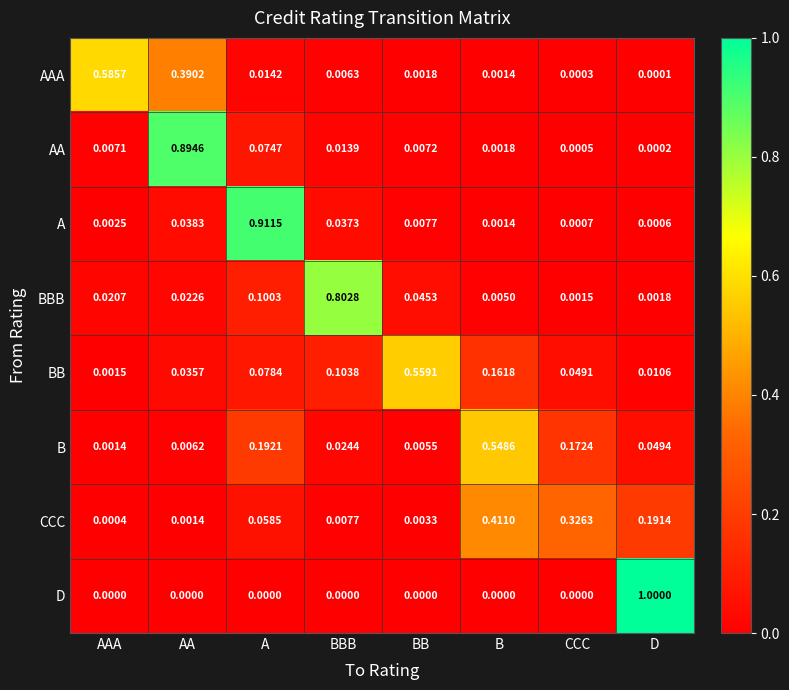

Rank the series by their maximum value, from lowest to highest.

CCC, B, BB, AAA, BBB, AA, A, D